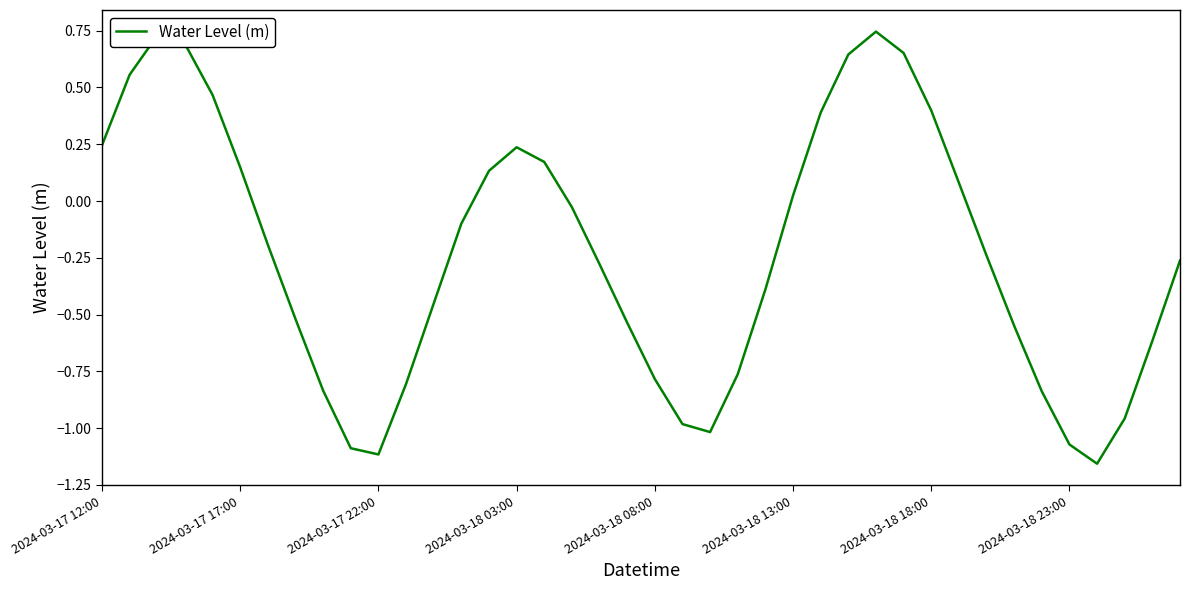

Does the chart have visible grid lines?

No